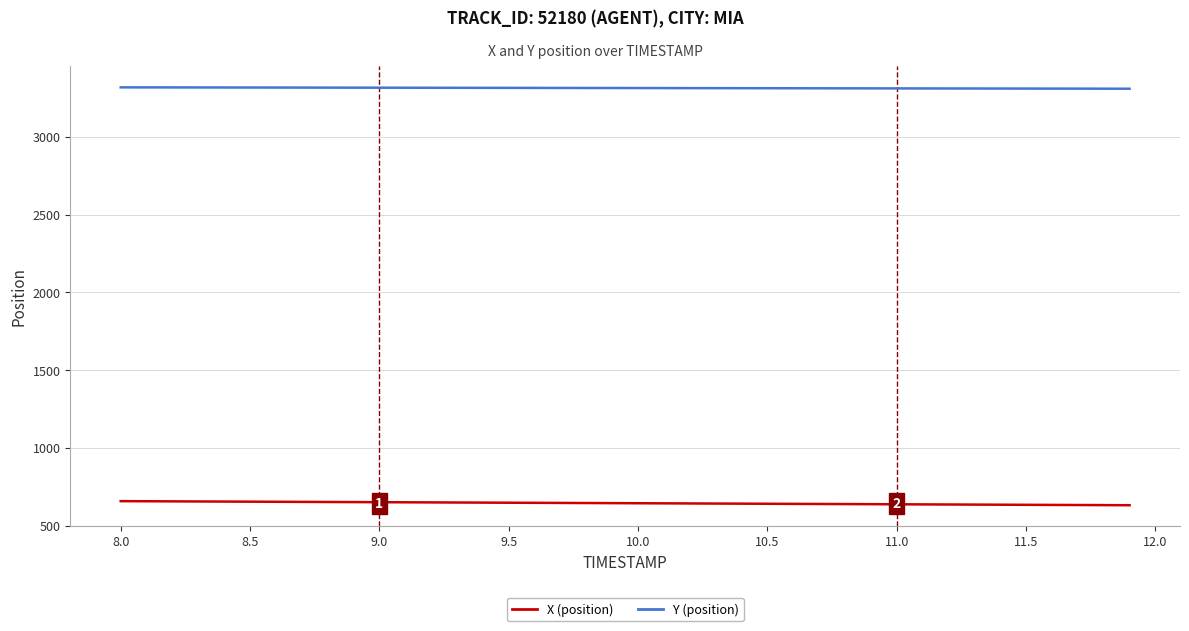

What is the maximum value shown in the chart?

3317.8